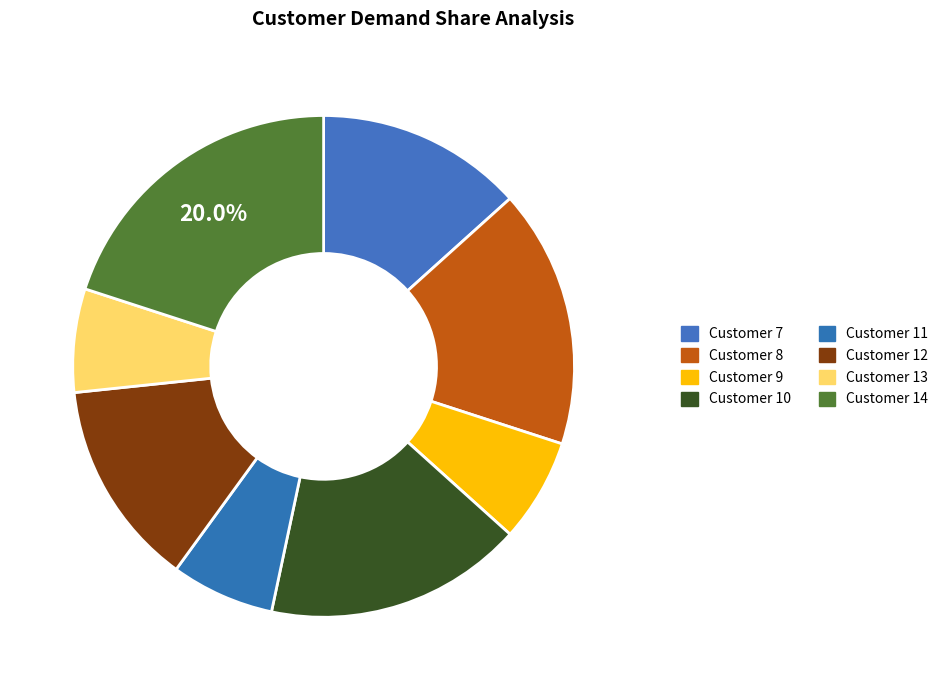

Which category has the biggest portion of the pie?

Customer 14